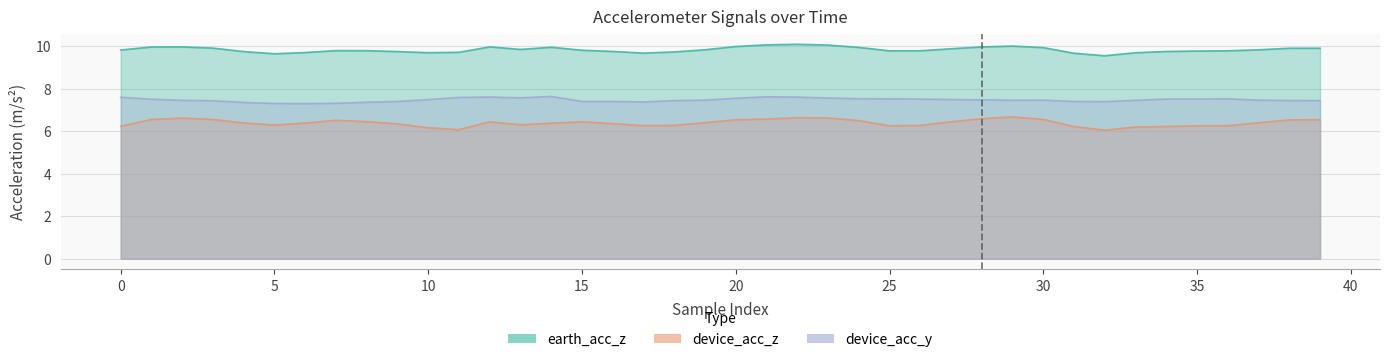

The device_acc_z series shows 3.5 at 35. True or false?

False